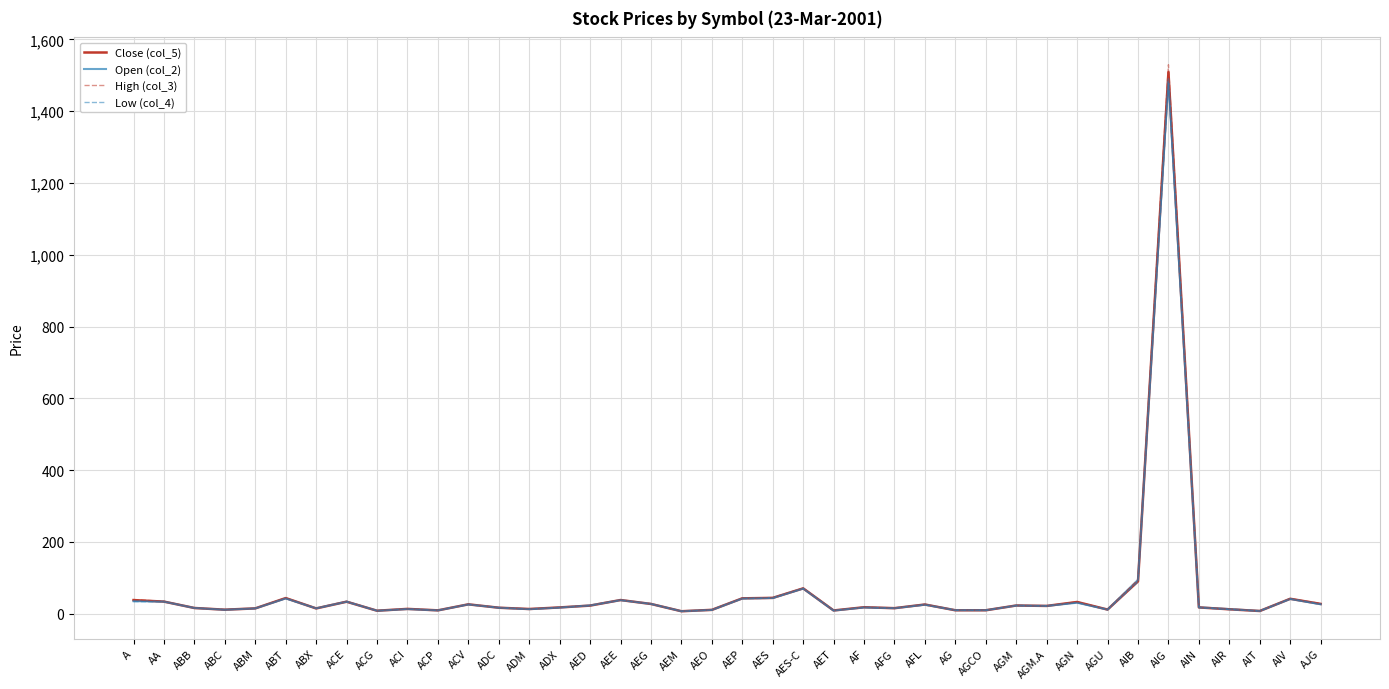

Which series has the widest spread of values?

High (col_3)